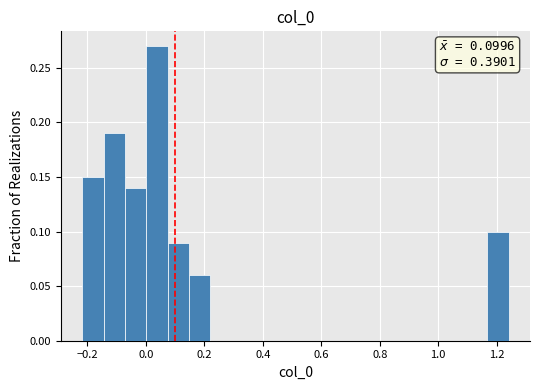

Around what value on the x-axis is the tallest bar? Give the approximate position of its centre, as read against the axis.

0.04